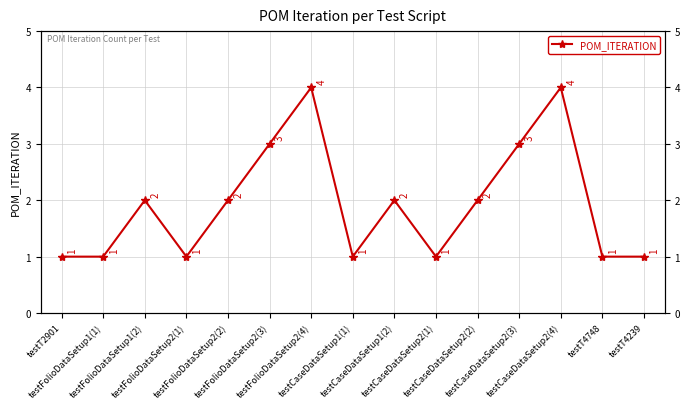

What is the difference between the maximum and second lowest values?

3